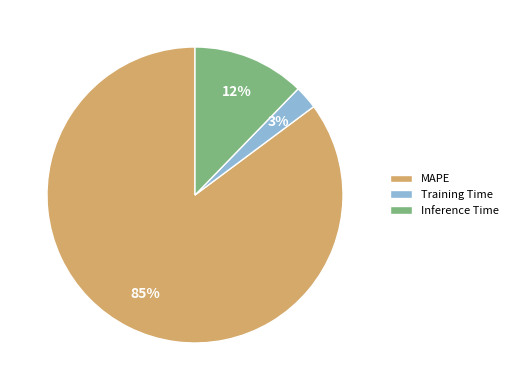

How many segments does this pie chart have?

3